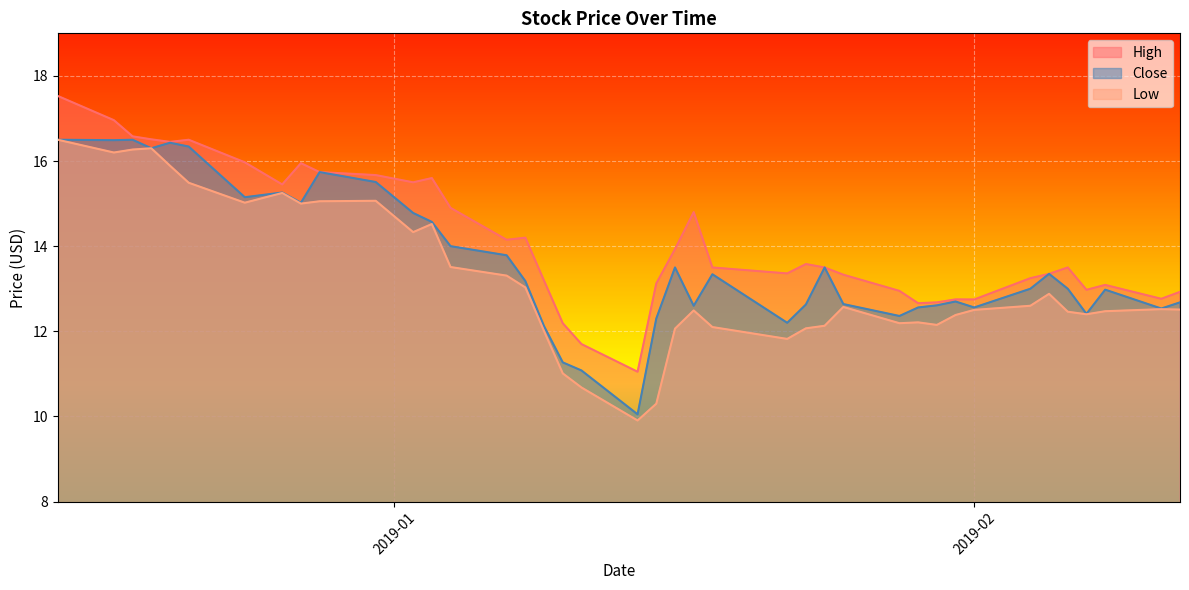

How many lines are shown in the chart?

3